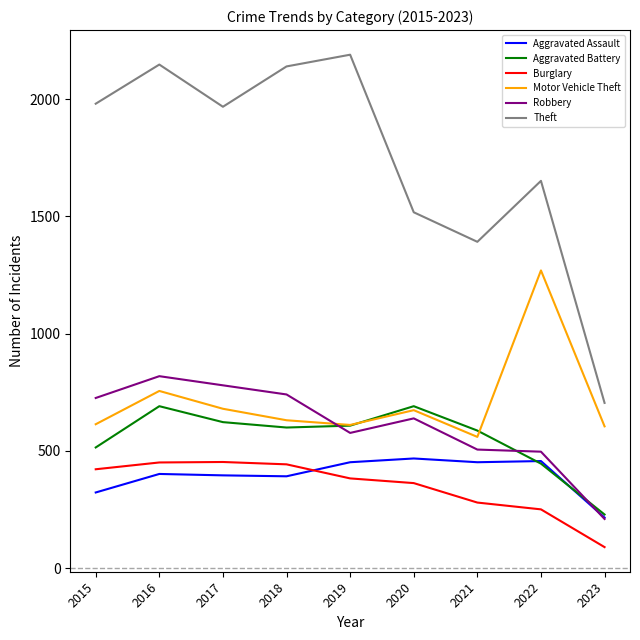

How many lines are shown in the chart?

6